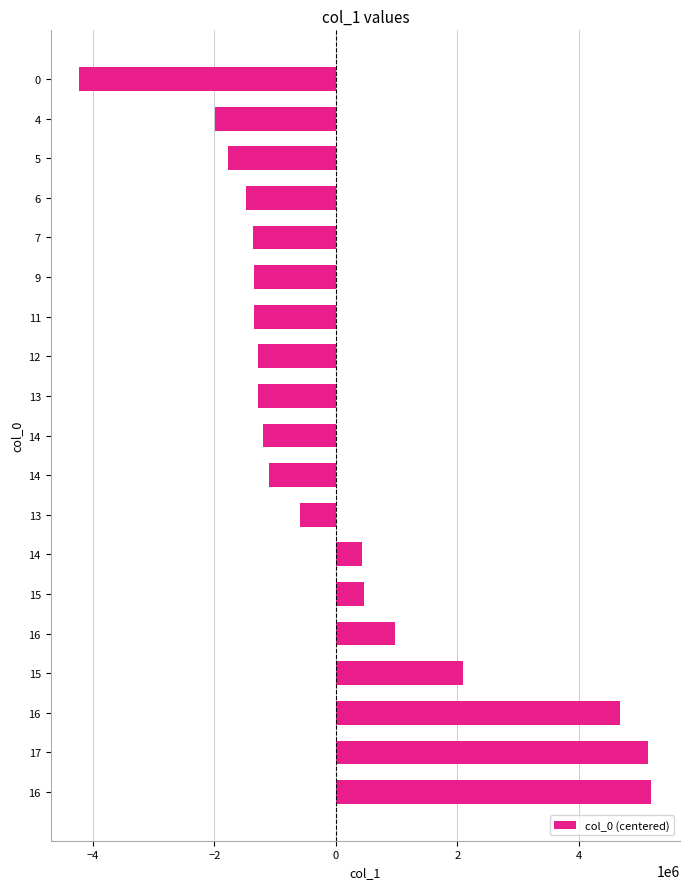

How many bars are there in total?

19